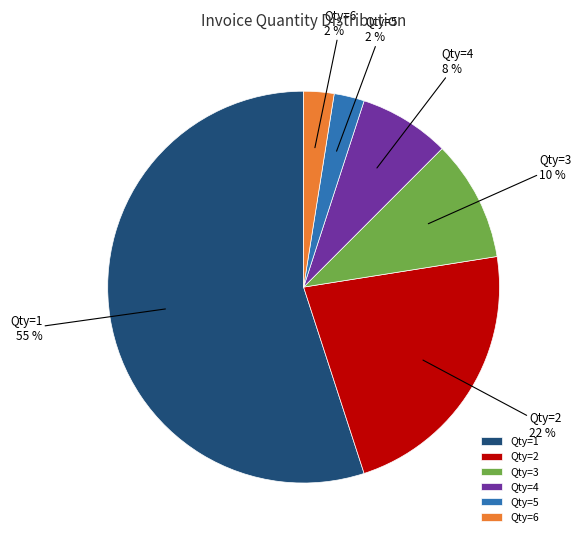

Combined, do Qty=3 and Qty=2 account for over 50%?

No